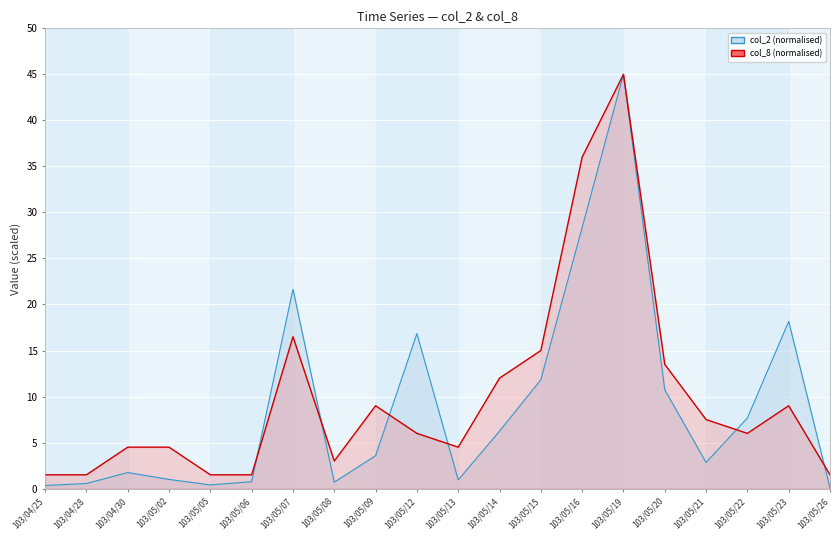

True or false: col_2 line has more than 1 interior local peaks.

True